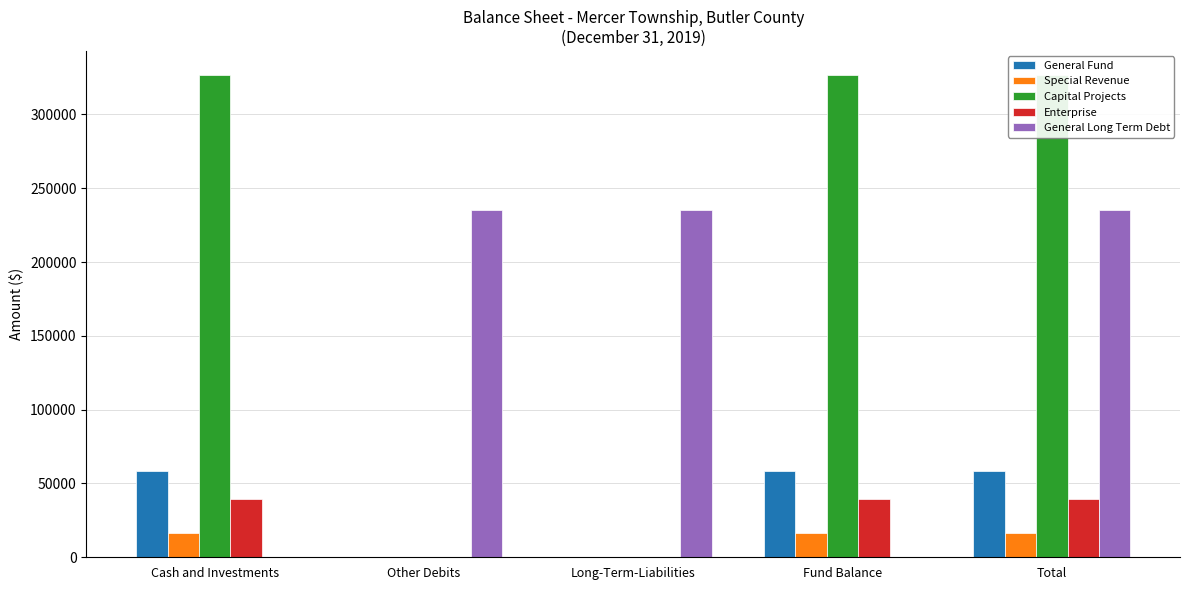

At which label does Special Revenue reach its peak?

Cash and Investments